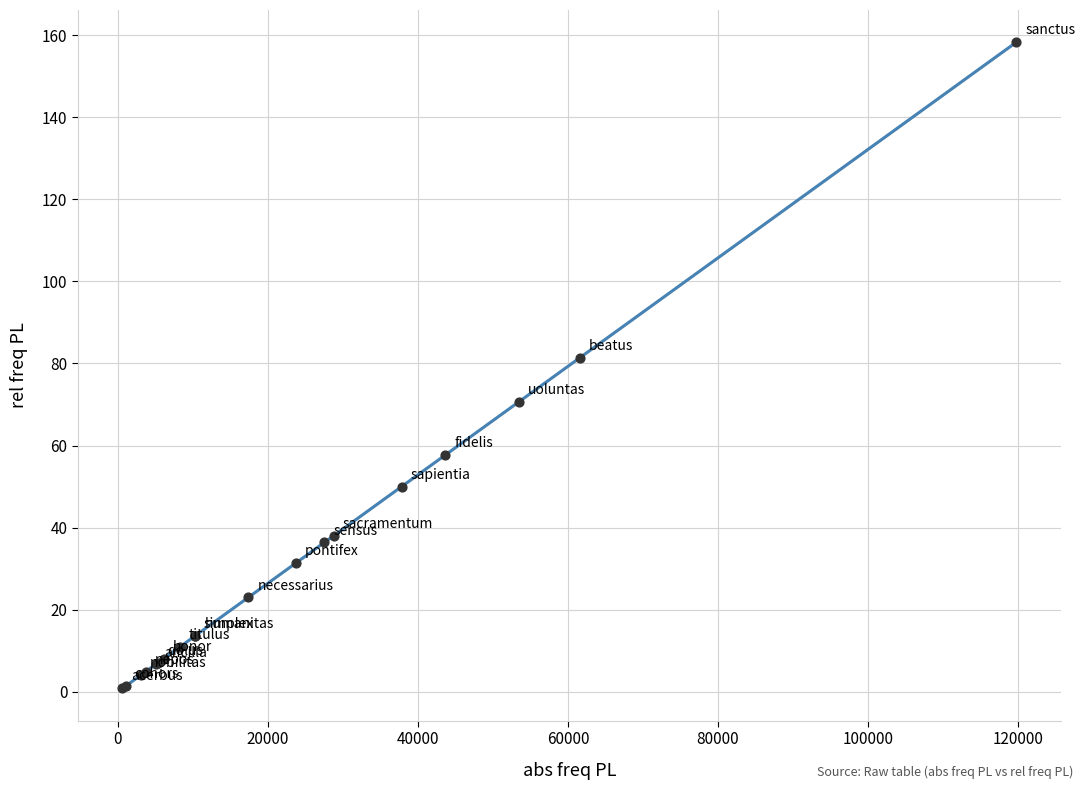

What Y value in the scatter plot is closest to 79?

81.4